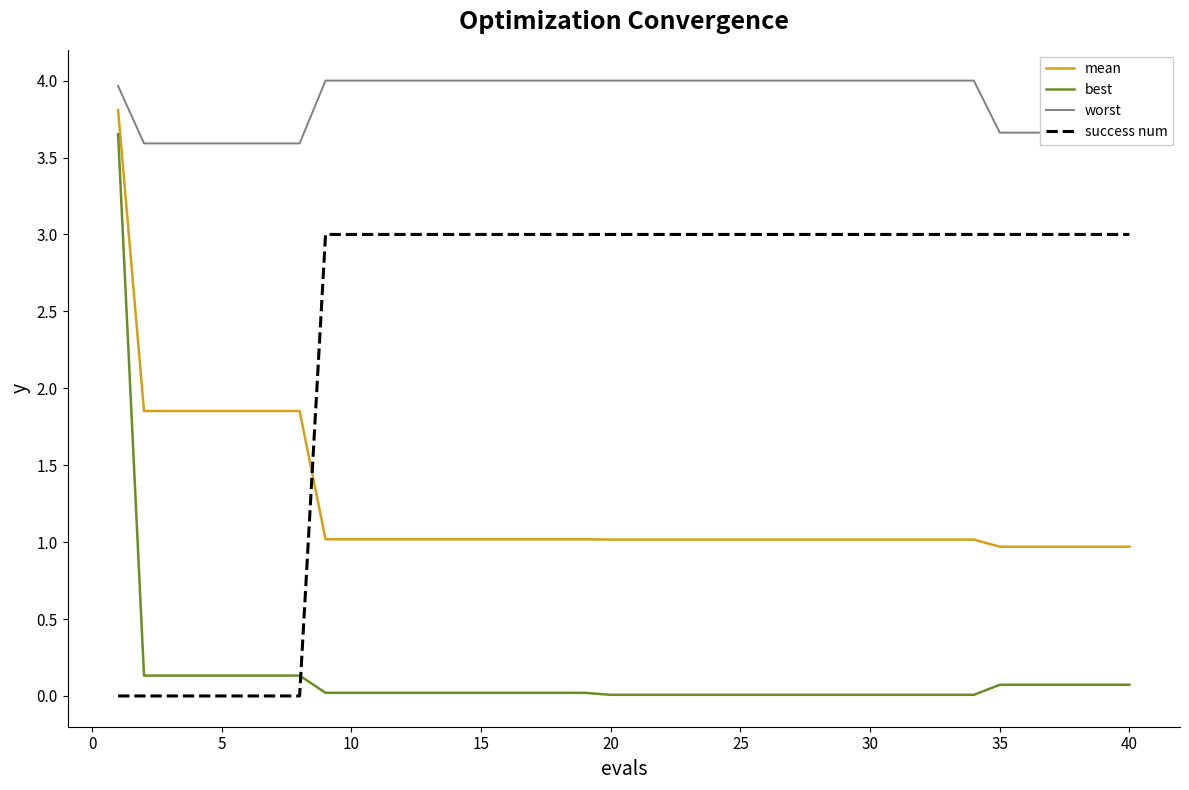

Which series has the largest range (max minus min)?

best